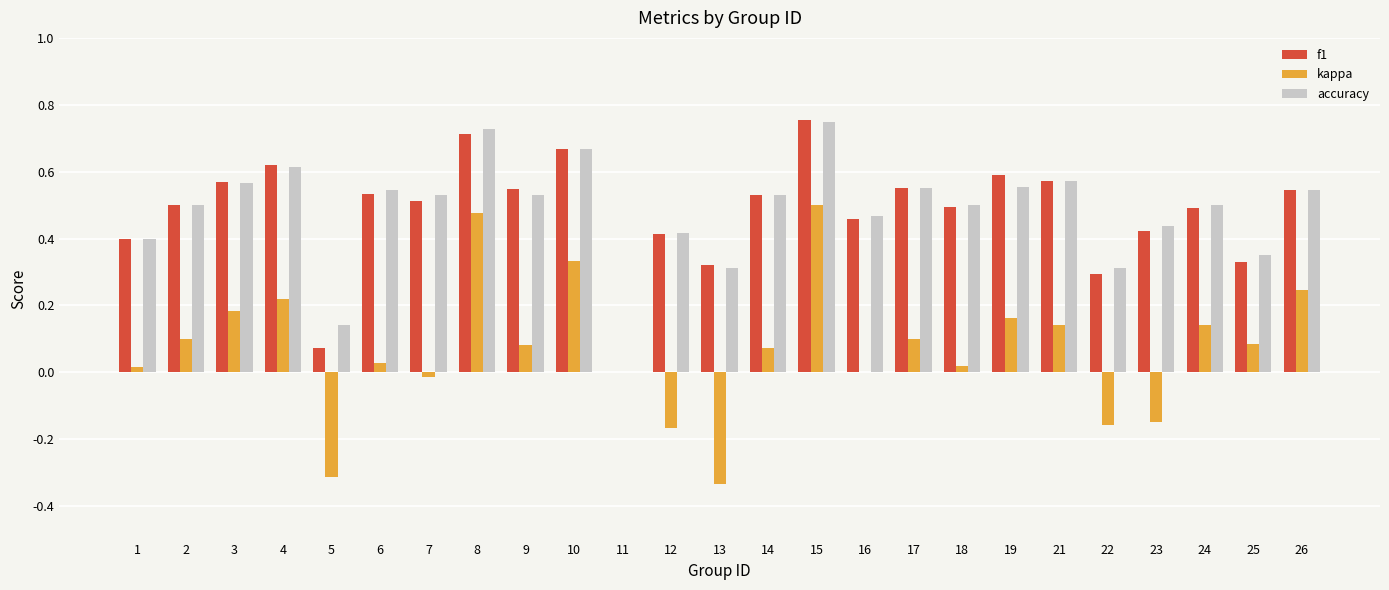

True or false: f1 has a value of 0.6 at 3.

True